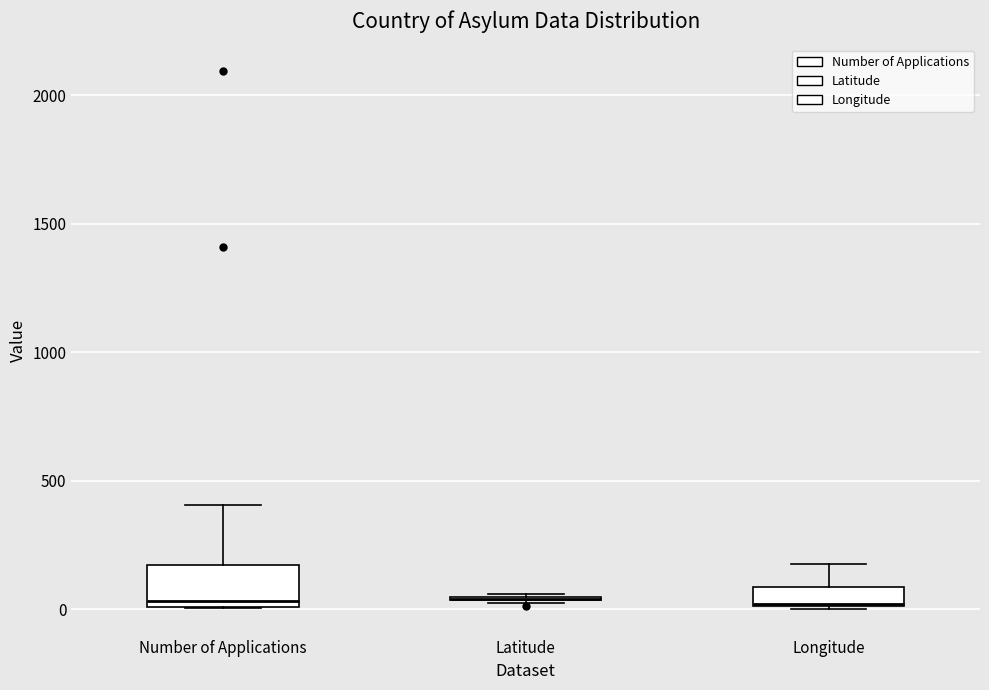

Where does the median line of the box for Number of Applications sit on the y-axis? The values are not printed on the chart, so give them approximately, as read against the axis.

50